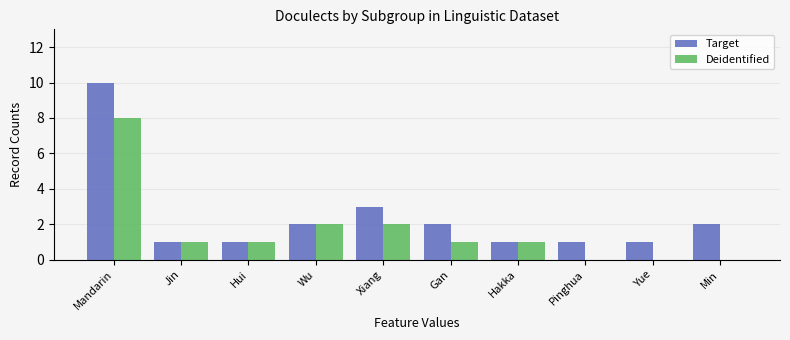

Which label corresponds to the largest value in the chart?

Mandarin